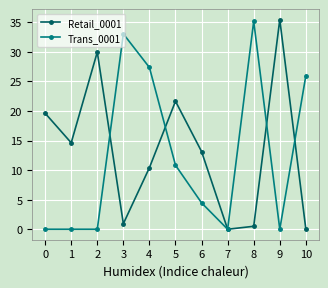

What is the highest value of the Trans_0001 series?

35.2